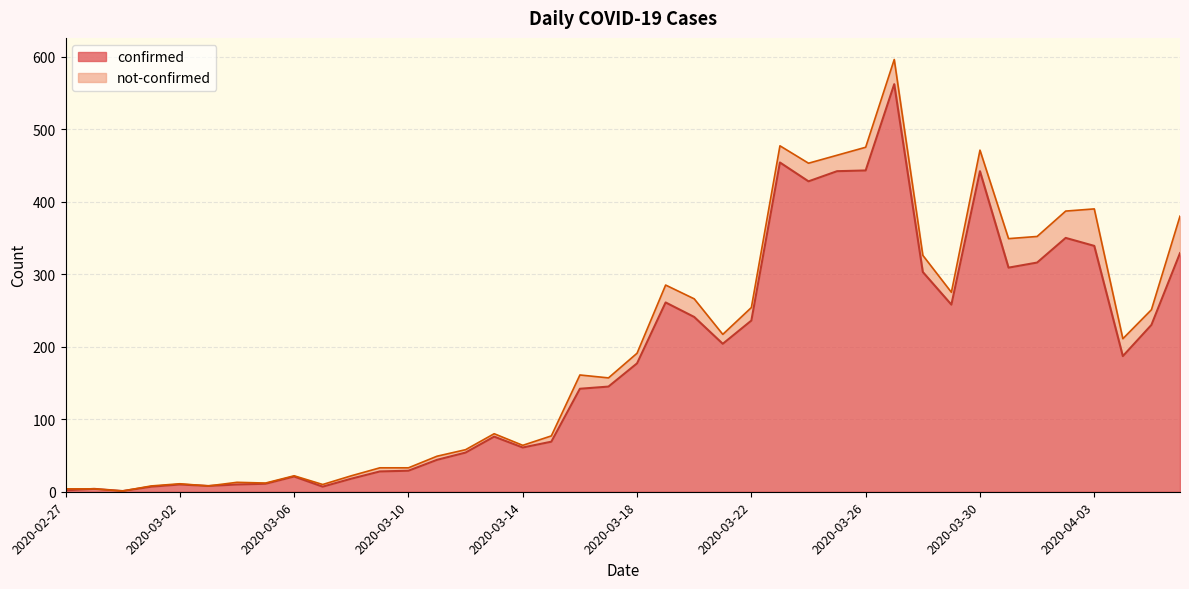

Is it true that the value at 2020-03-21 is 204?

True